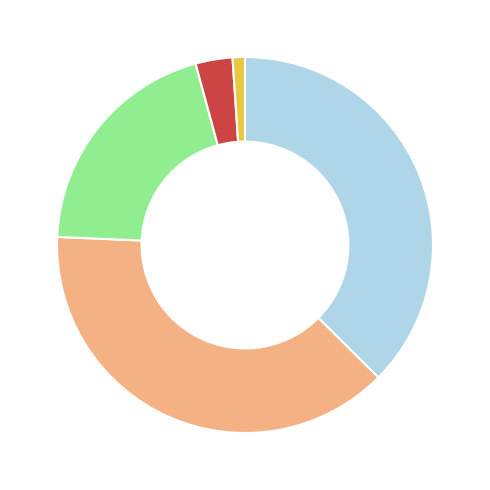

Does any single category account for the majority?

No